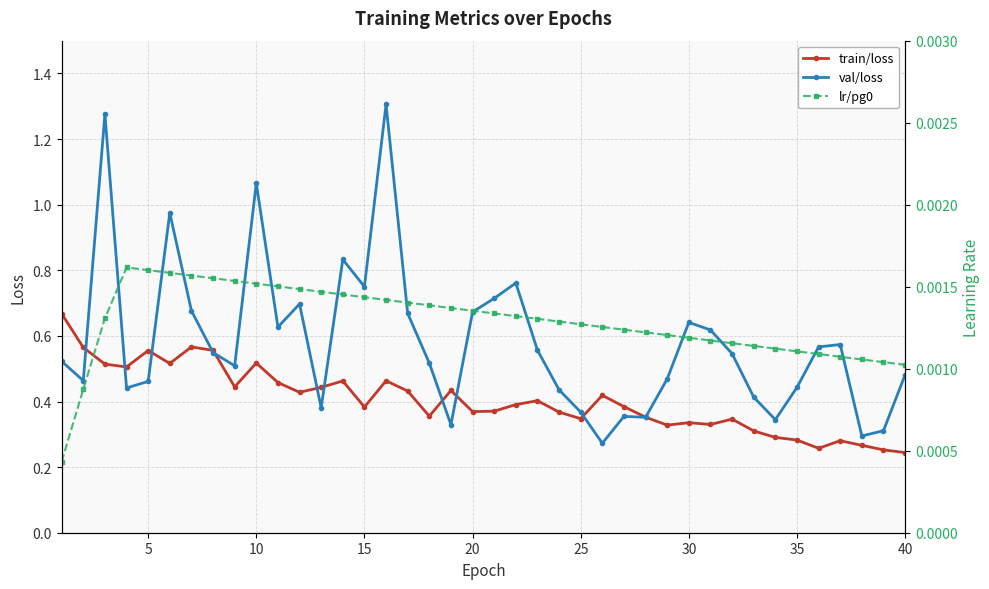

True or false: val/loss has more than 2 points higher than both neighbors.

True